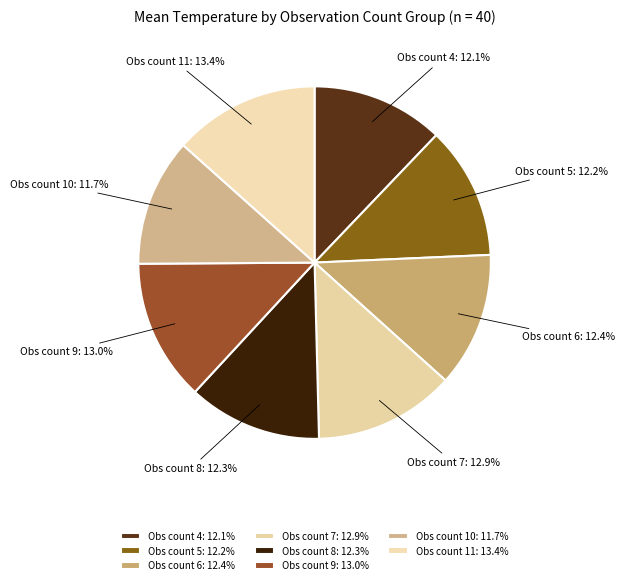

Does any single category account for the majority?

No